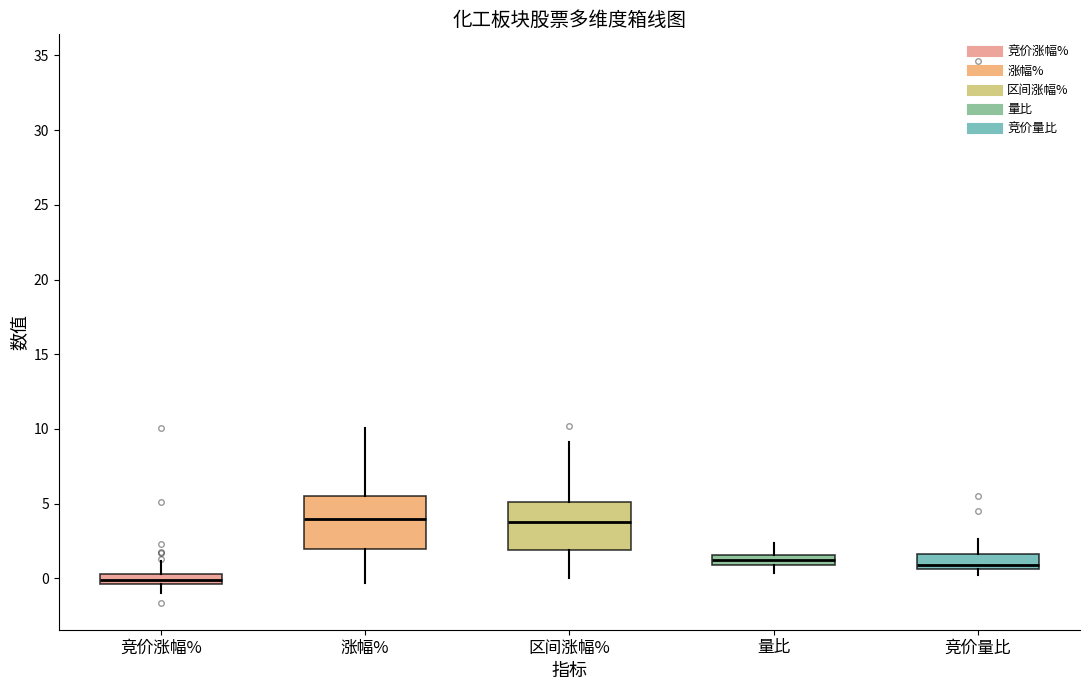

Where does the upper whisker of the box for 区间涨幅% end on the y-axis? The values are not printed on the chart, so give them approximately, as read against the axis.

9.0